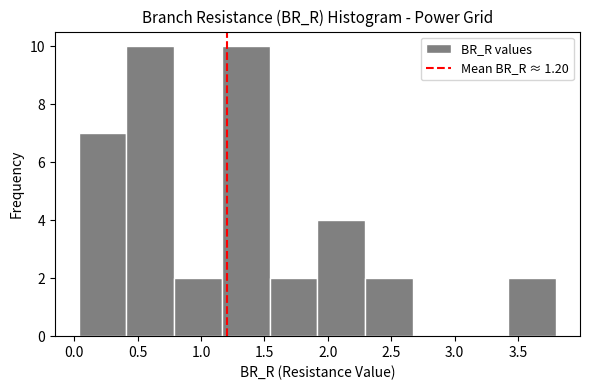

Reading left to right, list every bar in this chart as the range it spans on the x-axis followed by its height. Neither the bar edges nor the heights are printed on the chart, so give them approximately, as read against the axes.

0.05 to 0.40: 7
0.40 to 0.80: 10
0.80 to 1.15: 2
1.15 to 1.55: 10
1.55 to 1.90: 2
1.90 to 2.30: 4
2.30 to 2.65: 2
2.65 to 3.05: 0
3.05 to 3.40: 0
3.40 to 3.80: 2